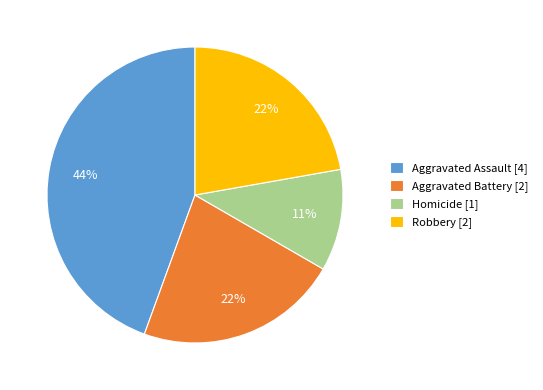

The Aggravated Assault slice represents 52% of the pie. True or false?

False